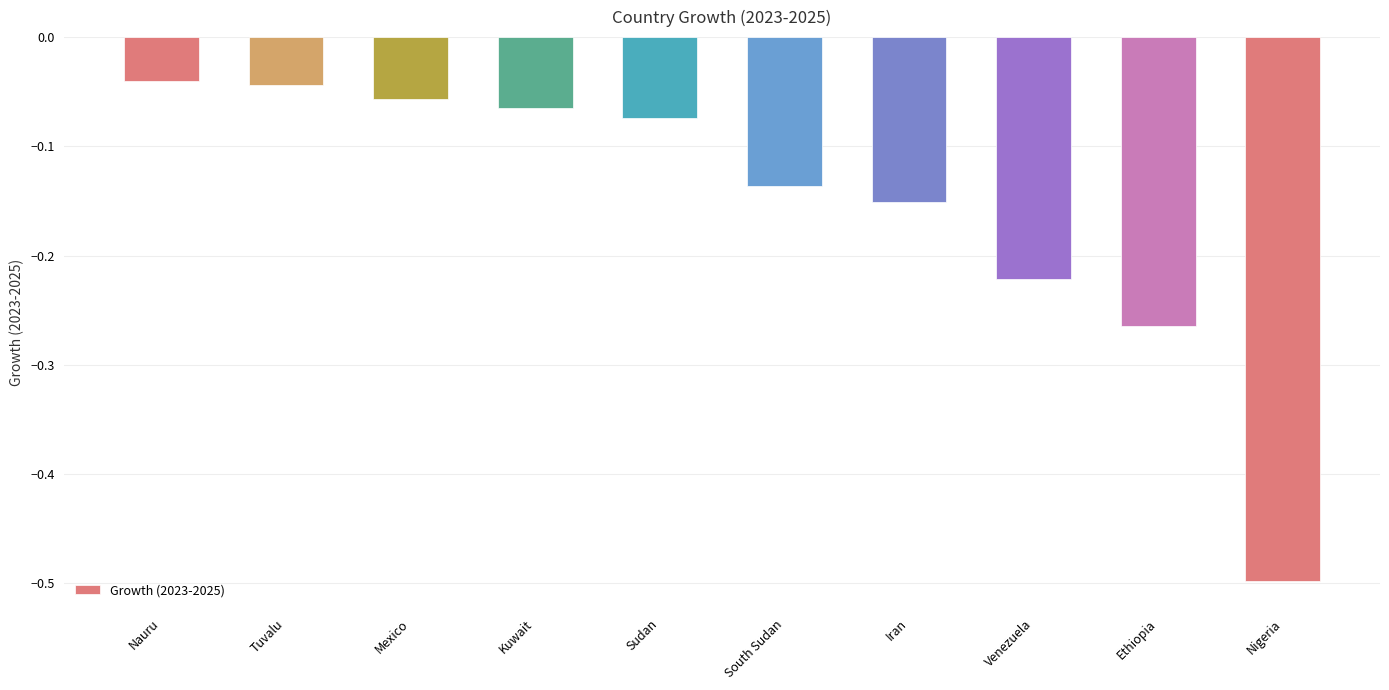

Rank the categories by value from lowest to highest.

Nigeria, Ethiopia, Venezuela, Iran, South Sudan, Sudan, Kuwait, Mexico, Tuvalu, Nauru